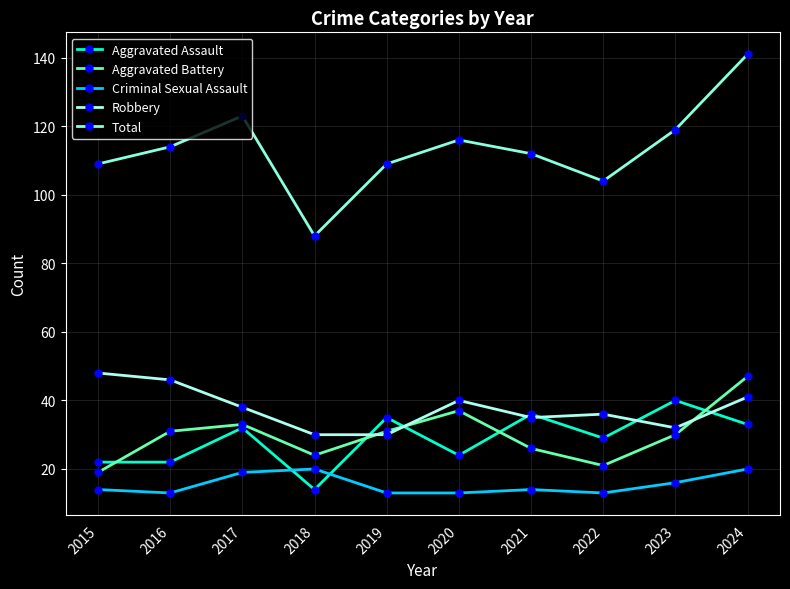

What is the sum of all Robbery values?

376